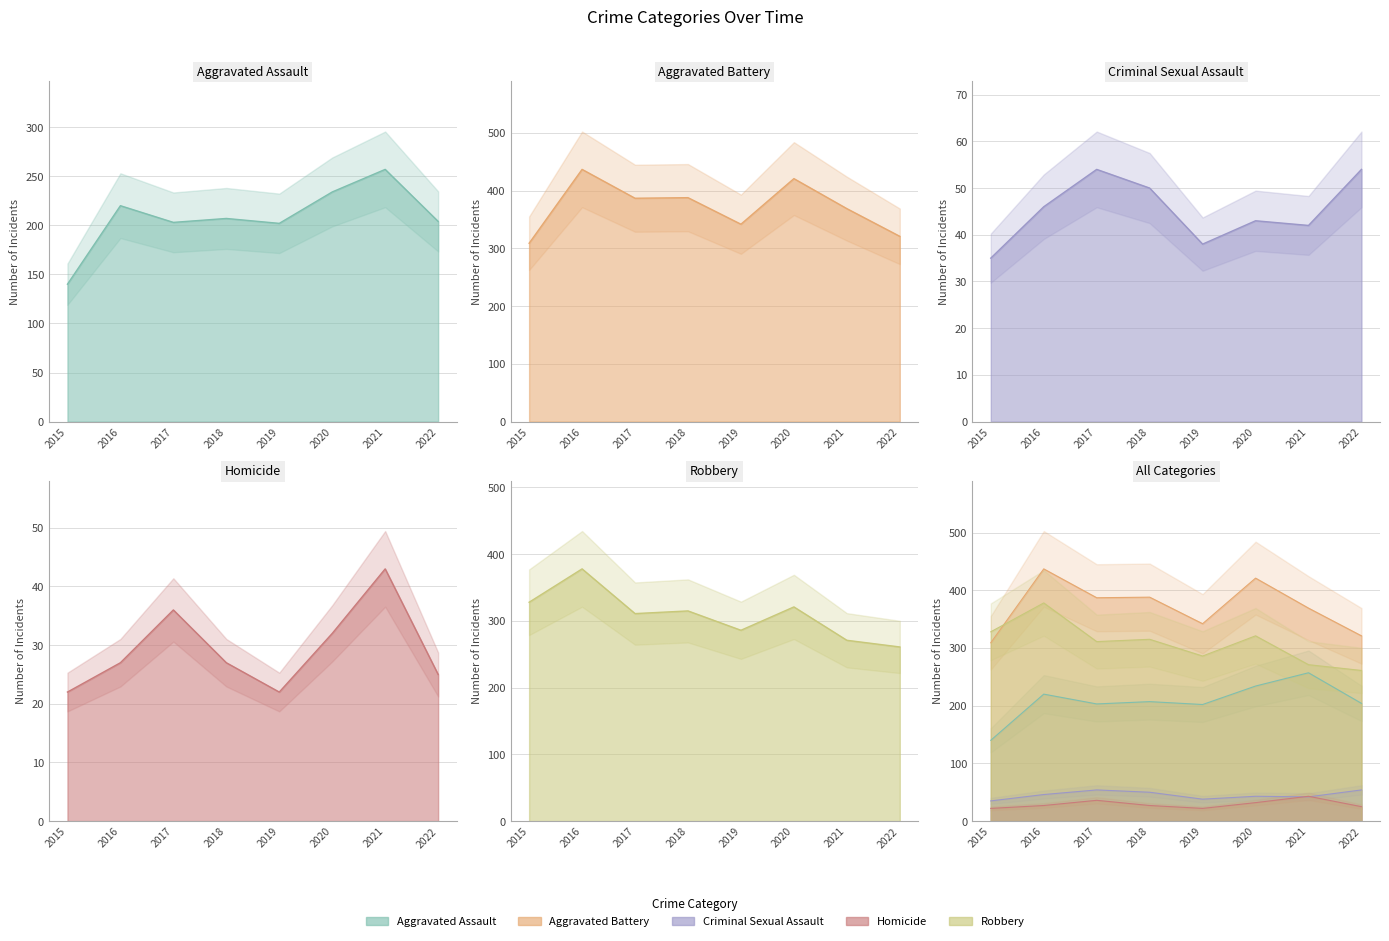

Rank the series at 2018 from highest to lowest value.

Aggravated Battery, Robbery, Aggravated Assault, Criminal Sexual Assault, Homicide